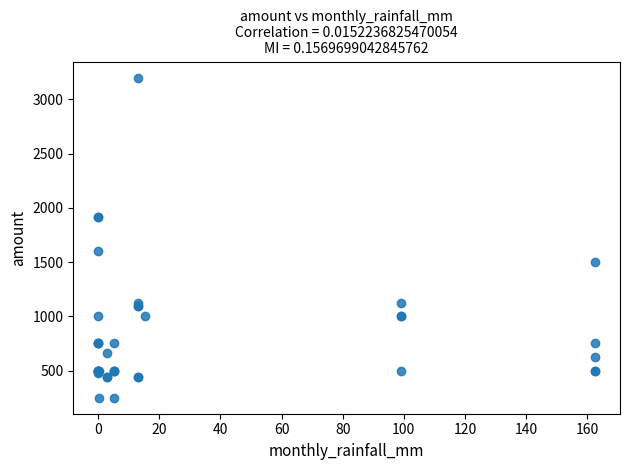

What Y value in the scatter plot is closest to 1725?

1600